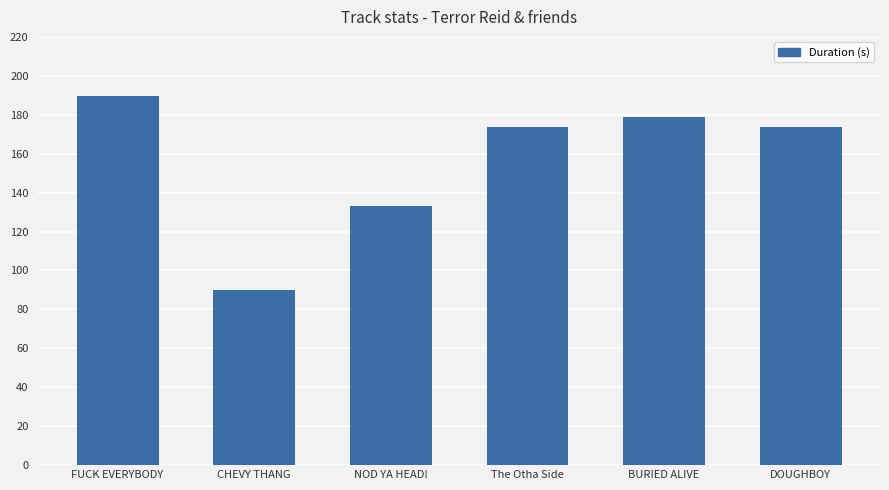

Reading left to right, extract all data points from this chart.

189.9	90.2	133.1	173.8	178.7	173.8